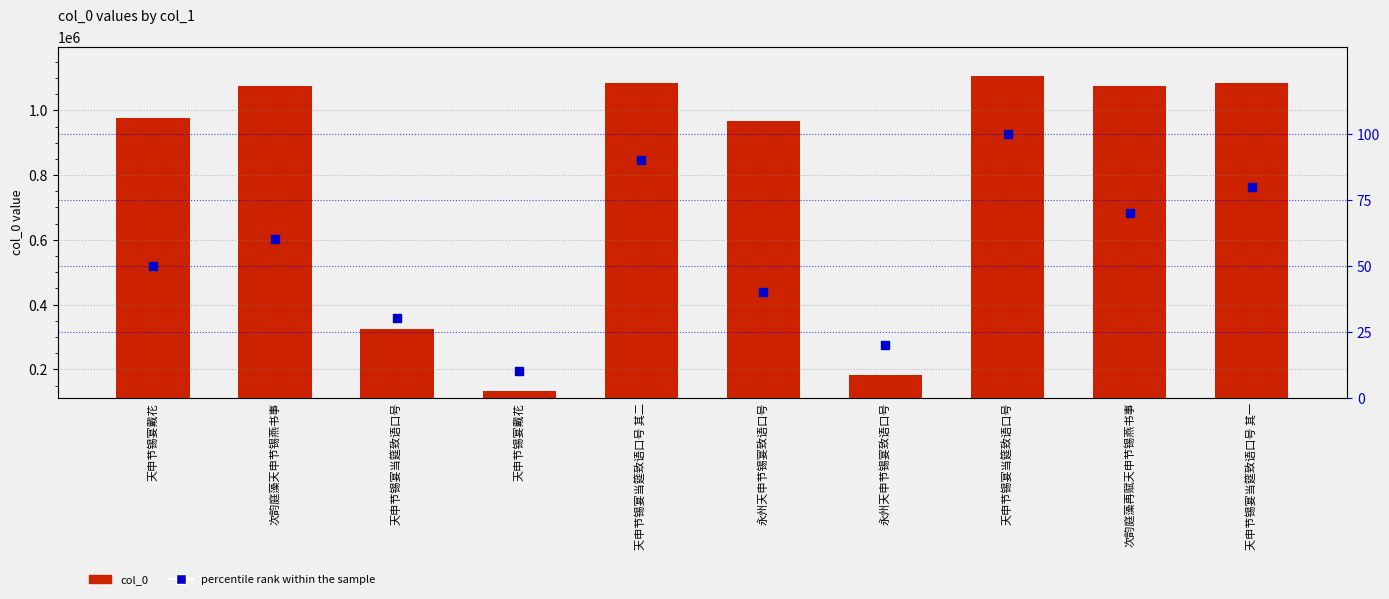

At how many categories does at least one series exceed 676233?

7